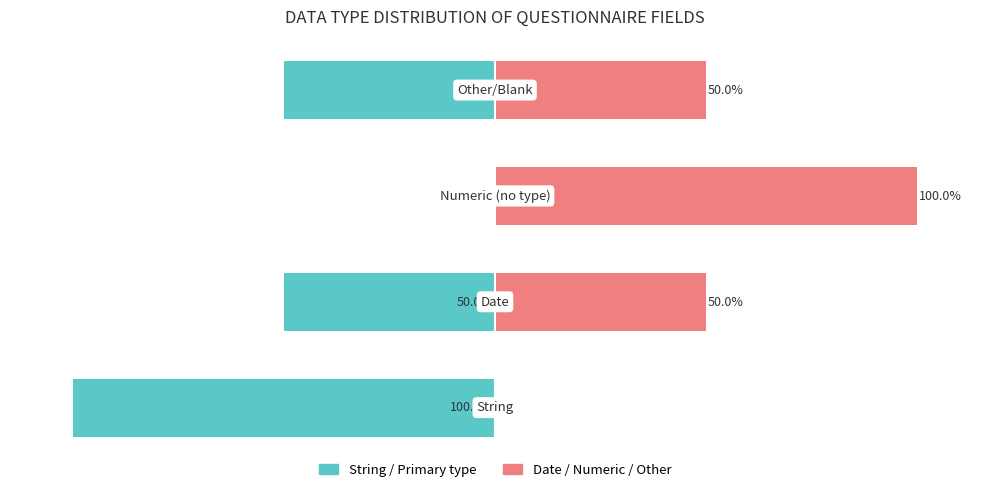

What are all the series names shown in the legend?

String / Primary type, Date / Numeric / Other